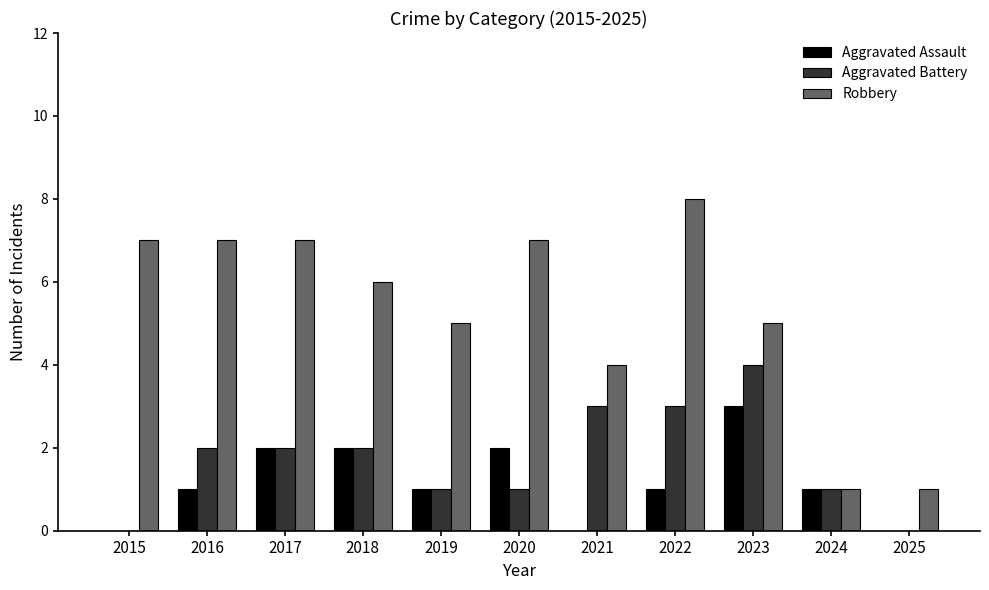

Reading left to right, list all the values displayed in this chart.

Aggravated Assault: 0	1	2	2	1	2	0	1	3	1	0
Aggravated Battery: 0	2	2	2	1	1	3	3	4	1	0
Robbery: 7	7	7	6	5	7	4	8	5	1	1